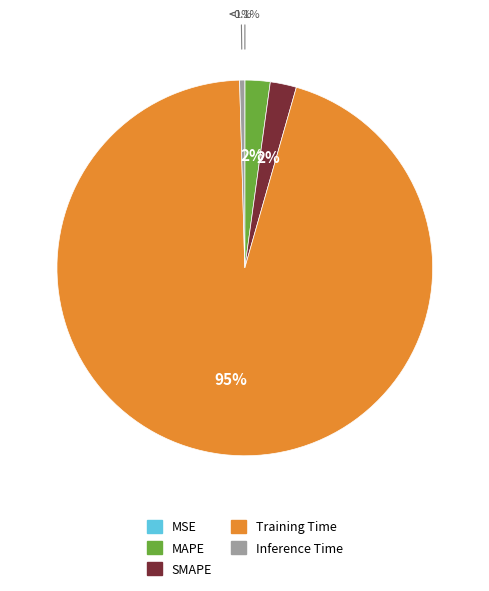

How much of the chart is everything except SMAPE?

97.7%